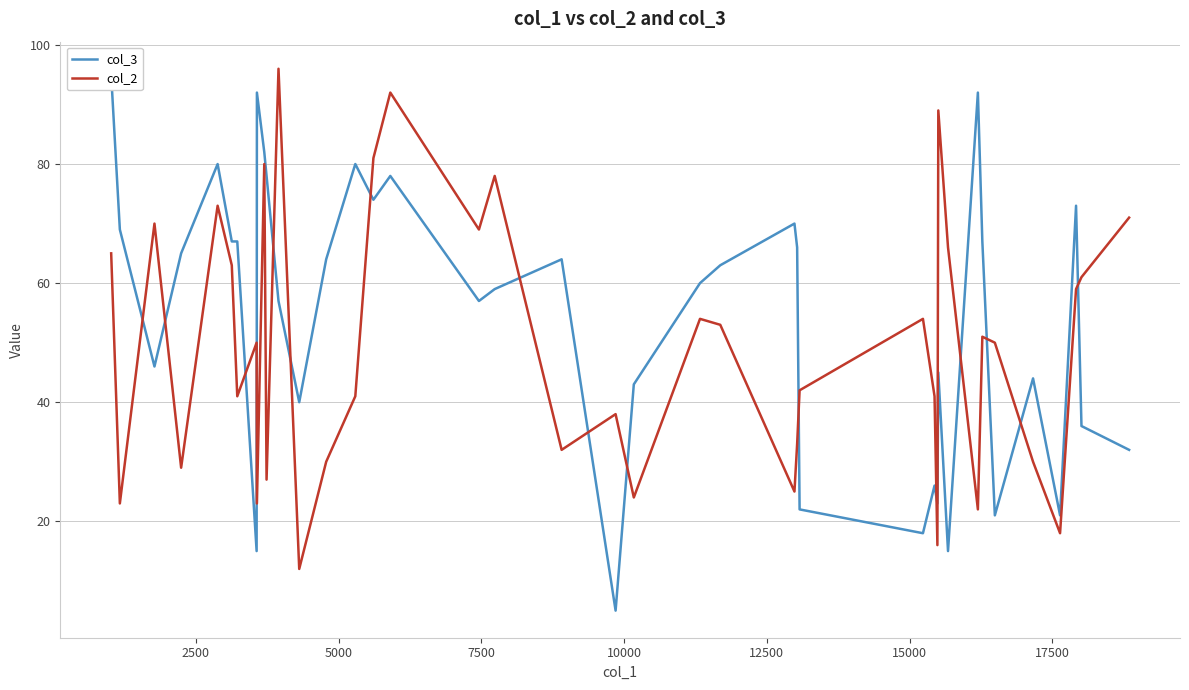

What is the greatest value displayed?

96